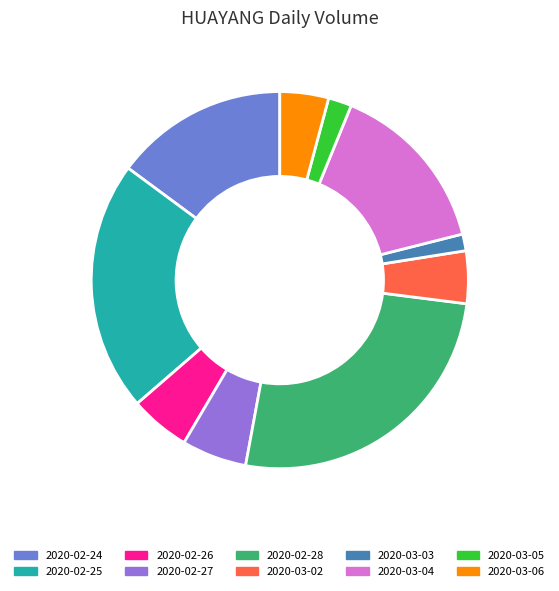

True or false: 2020-02-26 accounts for 15% of the total.

False